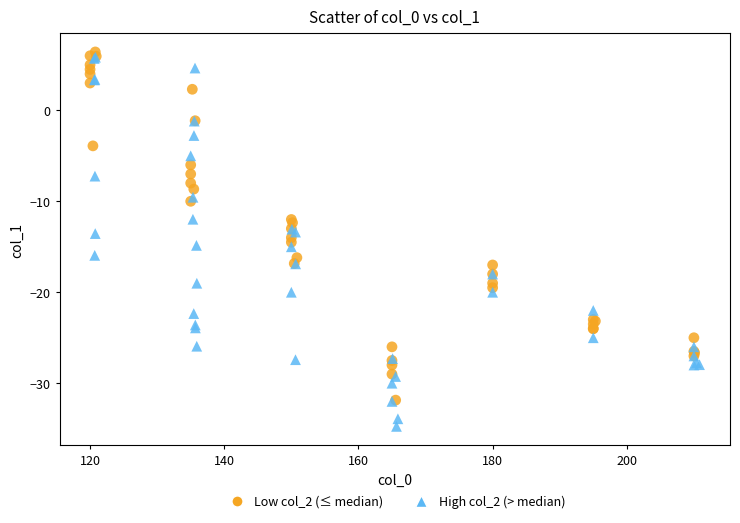

What are all the series names shown in the legend?

Low col_2 (≤ median), High col_2 (> median)